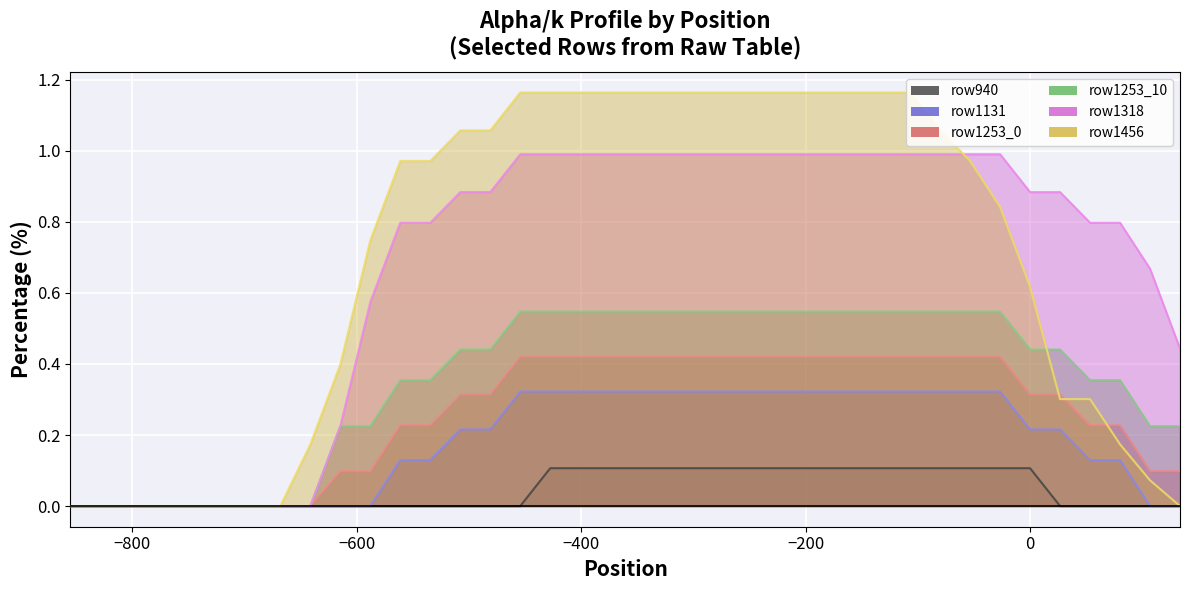

True or false: row1131 and row1253_0 intersect in this chart.

False